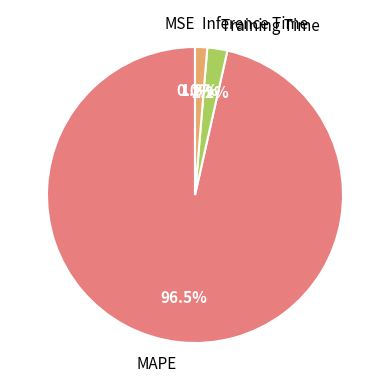

Is there any slice that represents more than half of the pie?

Yes